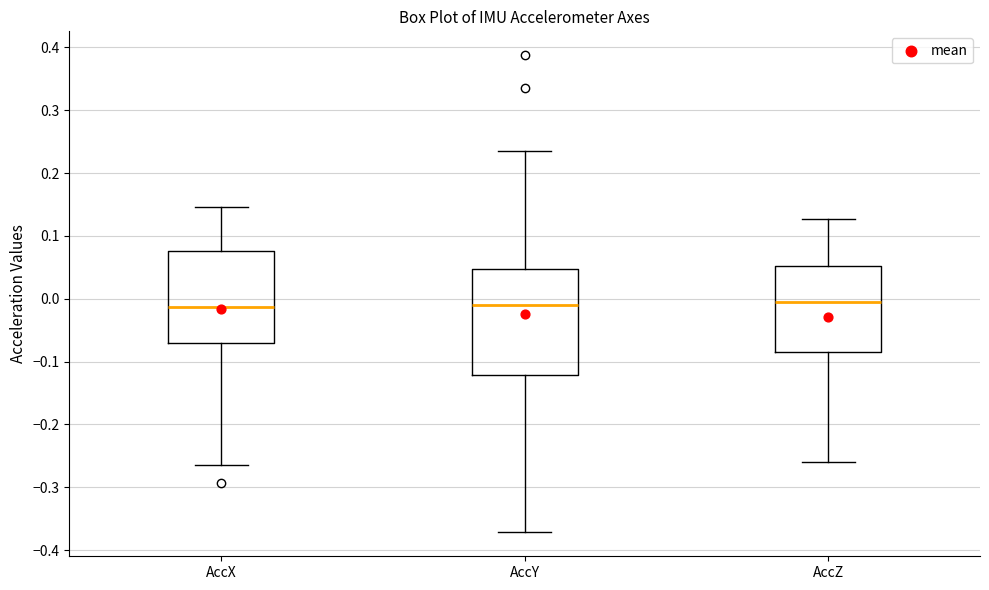

Reading left to right, read every box against the y-axis: the position of its median line, the range the box covers, and the ends of its whiskers. The values are not printed on the chart, so give them approximately, as read against the axis.

AccX: median -0.01, box -0.07 to 0.08, whiskers -0.26 to 0.15
AccY: median -0.01, box -0.12 to 0.05, whiskers -0.37 to 0.23
AccZ: median -0.01, box -0.08 to 0.05, whiskers -0.26 to 0.13